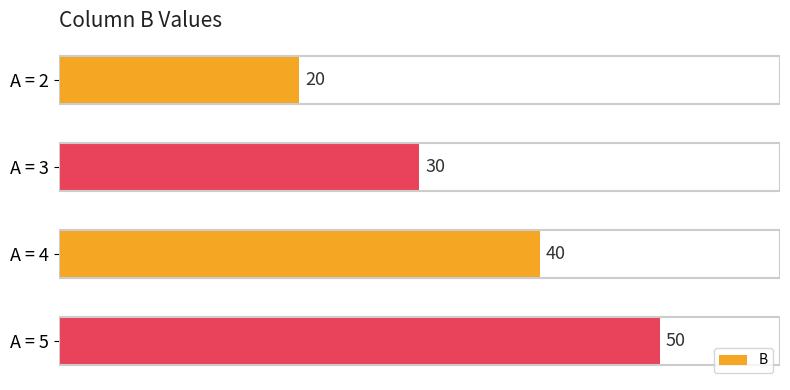

How many data points does each series have?

4